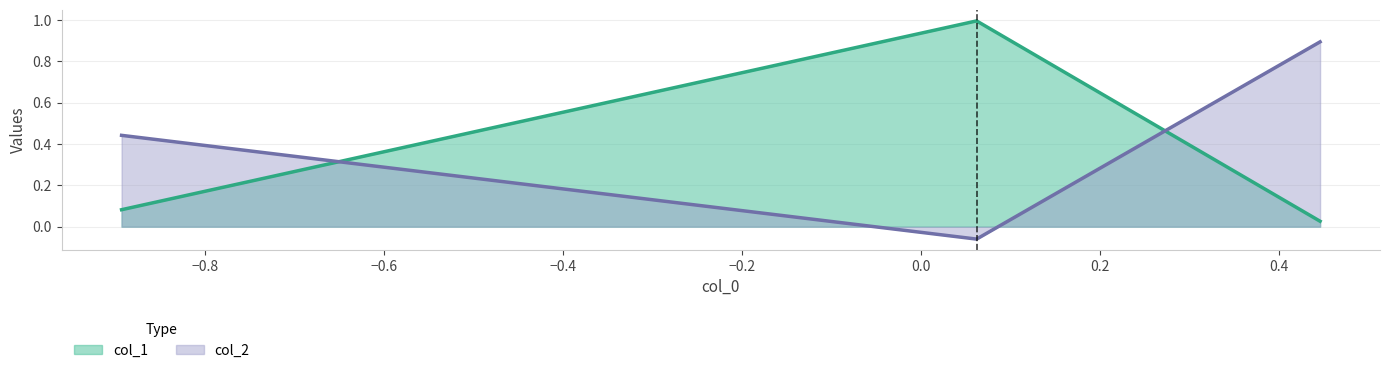

What is the maximum value shown in the chart?

1.0